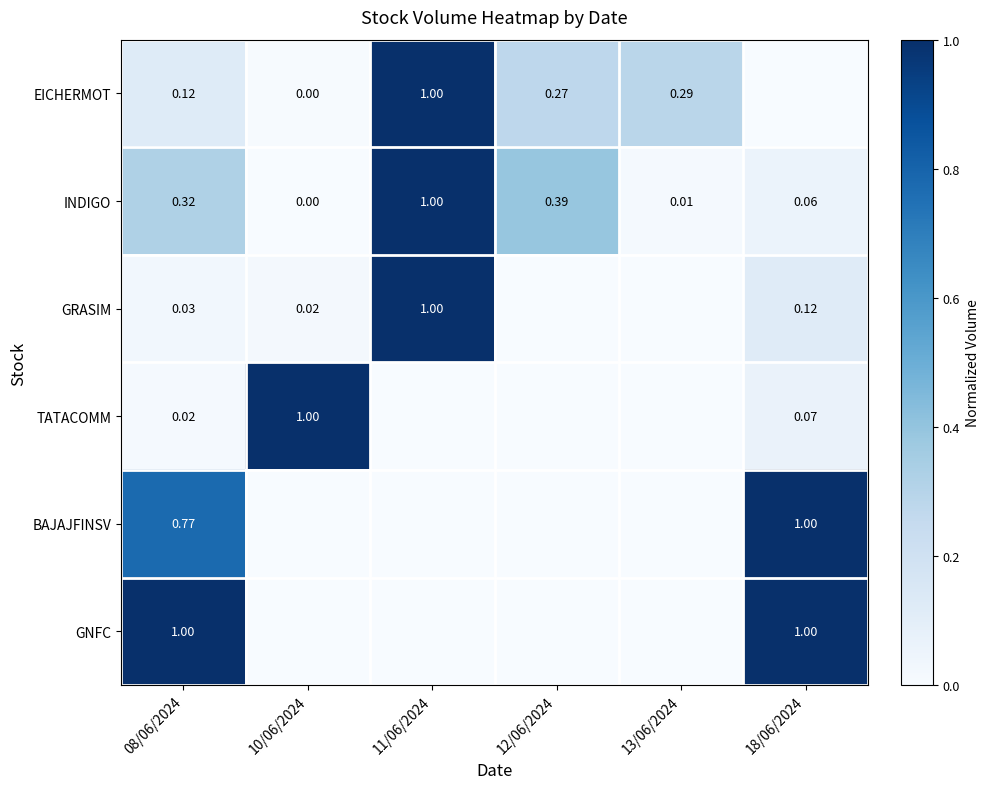

Read the TATACOMM value at 18/06/2024.

0.1